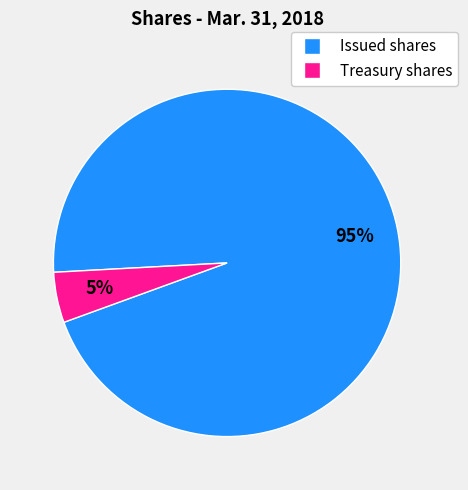

How many segments does this pie chart have?

2